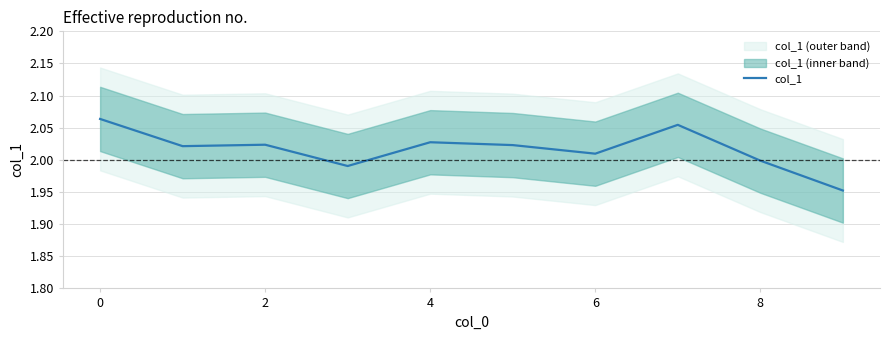

How many points are lower than both their immediate neighbors (excluding endpoints)?

3